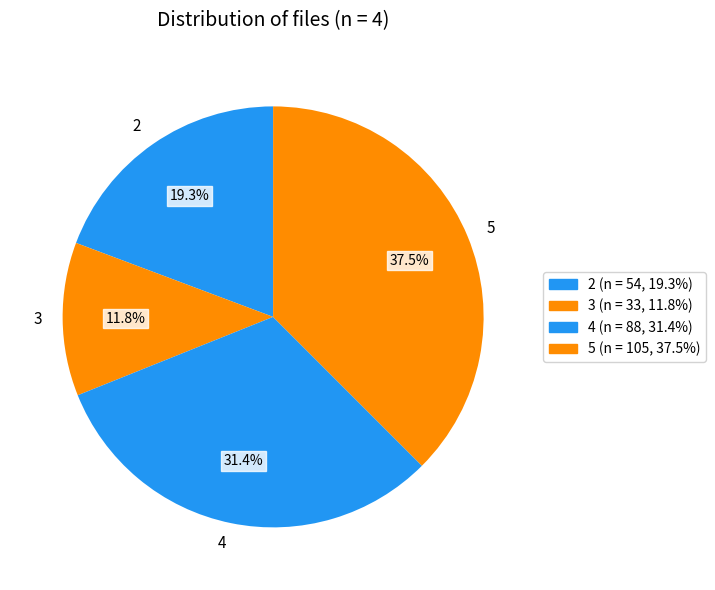

The 3 slice represents 1% of the pie. True or false?

False